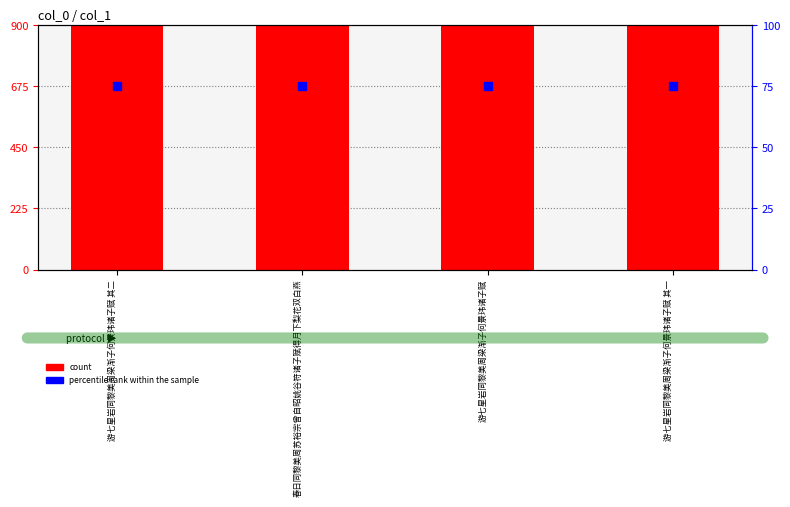

Is the value of count at 春日同黎美周苏裕宗曾自昭姚谷符诸子赋得月下梨花双白燕 greater than the value of percentile rank within the sample at 游七星岩同黎美周梁渐子何景玮诸子赋?

Yes